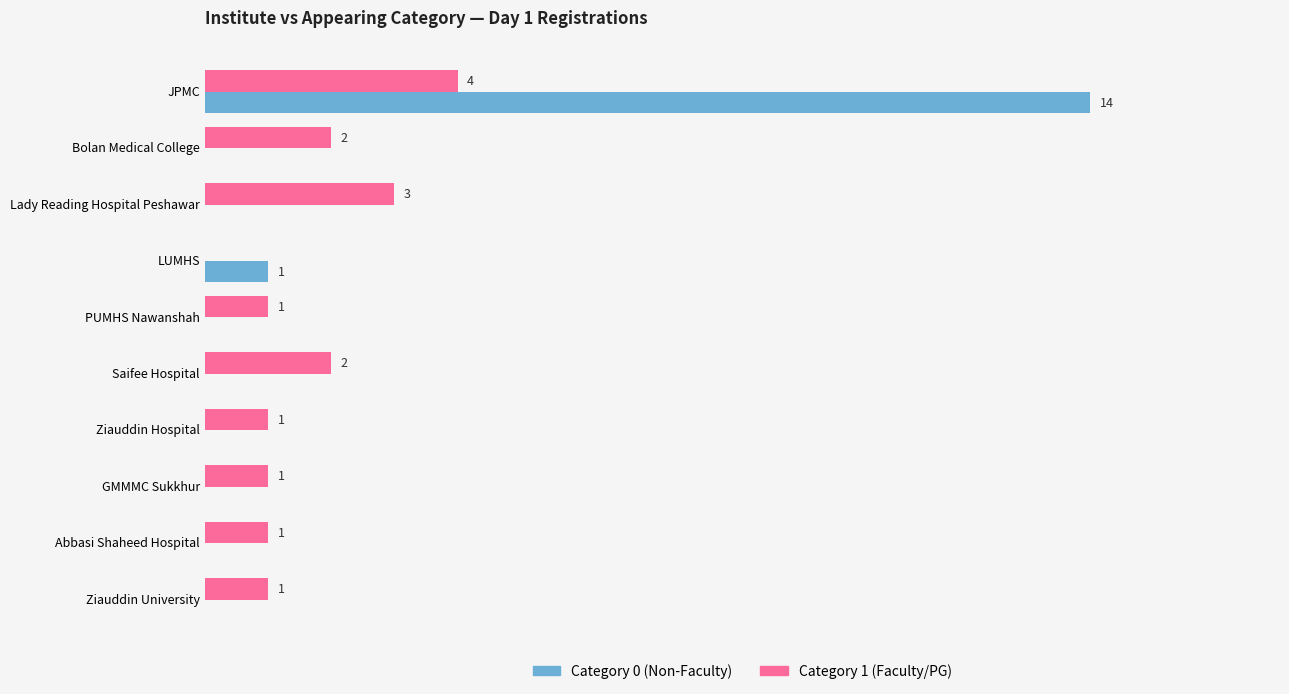

Which series has the largest total across all categories?

Category 1 (Faculty/PG)